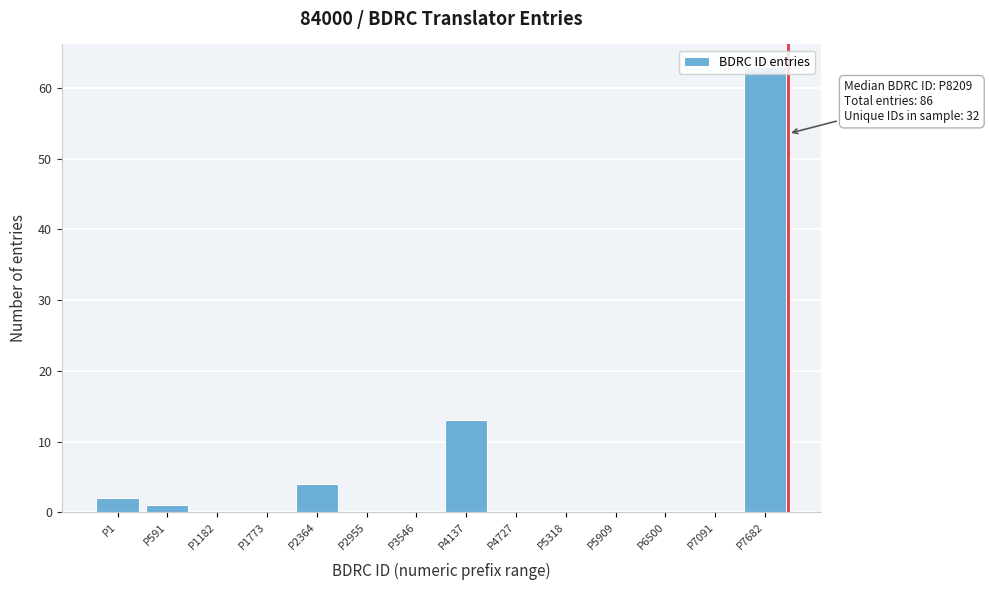

At which label is the value closest to 31?

P4137